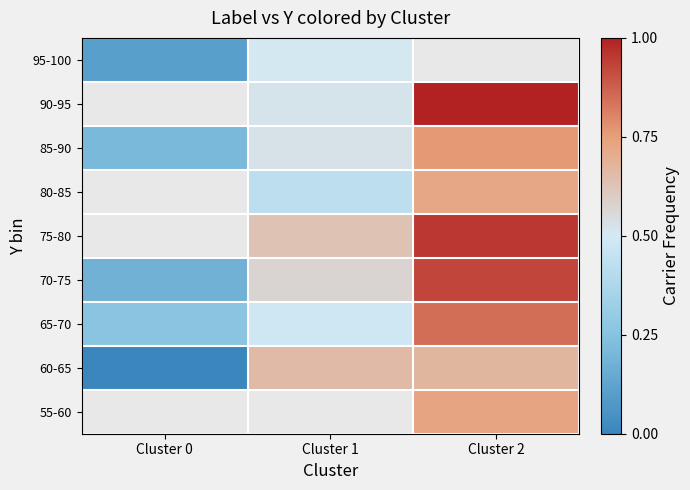

At which label does 75-80 reach its minimum?

Cluster 0